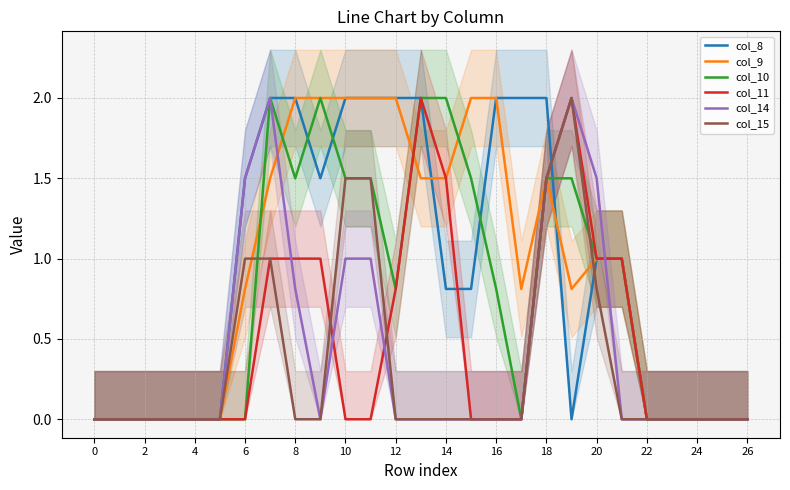

The col_8 series shows 0.7 at 24. True or false?

False